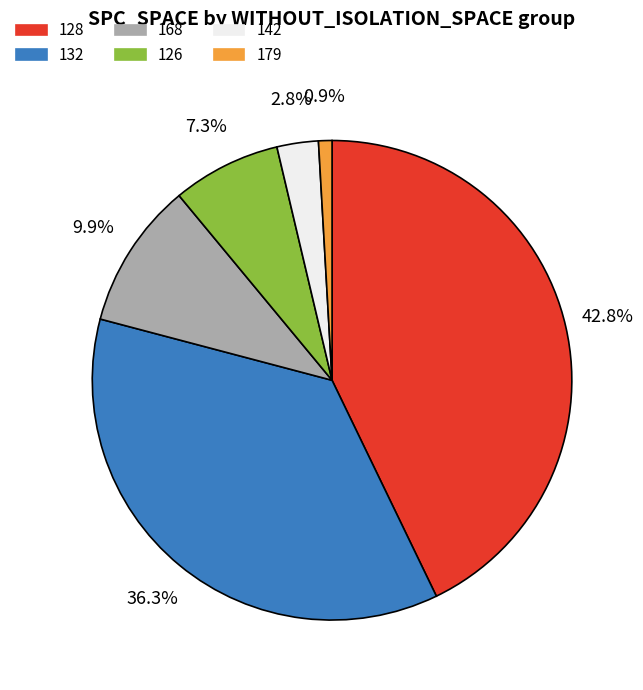

The 132 slice represents 1% of the pie. True or false?

False